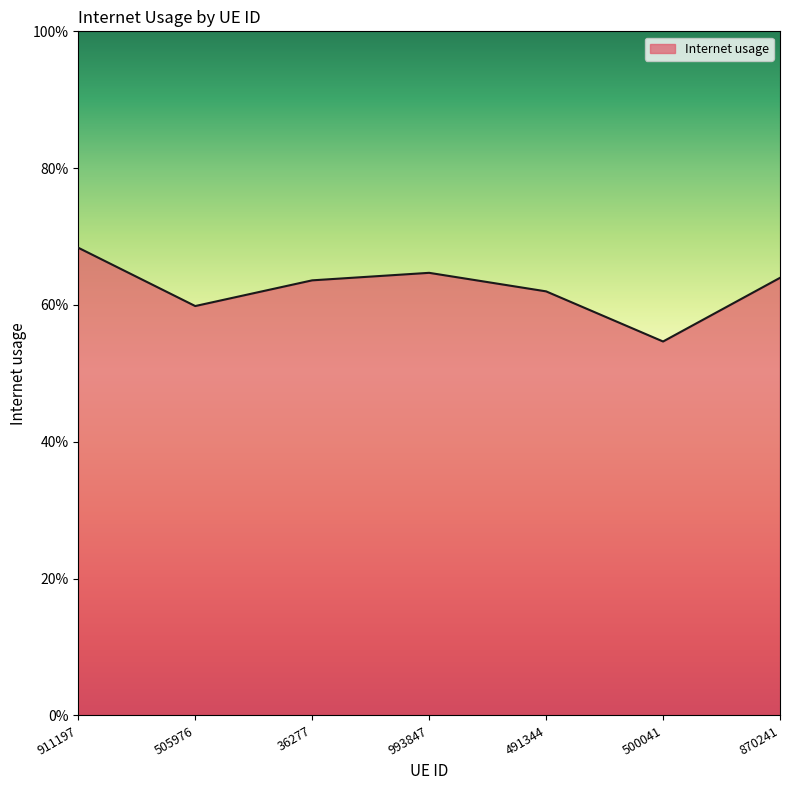

Is this an area chart (filled region under the line)?

Yes